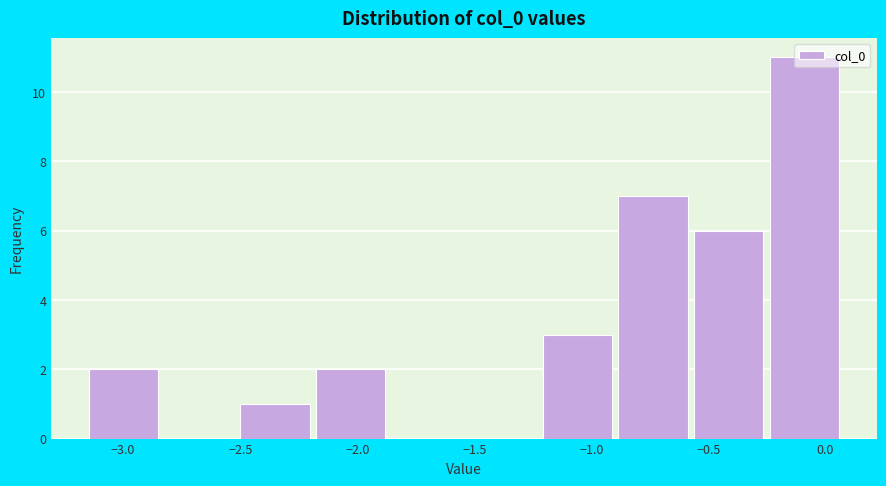

What is the height of the bar covering -0.60 to -0.25 on the x-axis? Neither the bar edges nor the heights are printed on the chart, so give them approximately, as read against the axes.

6